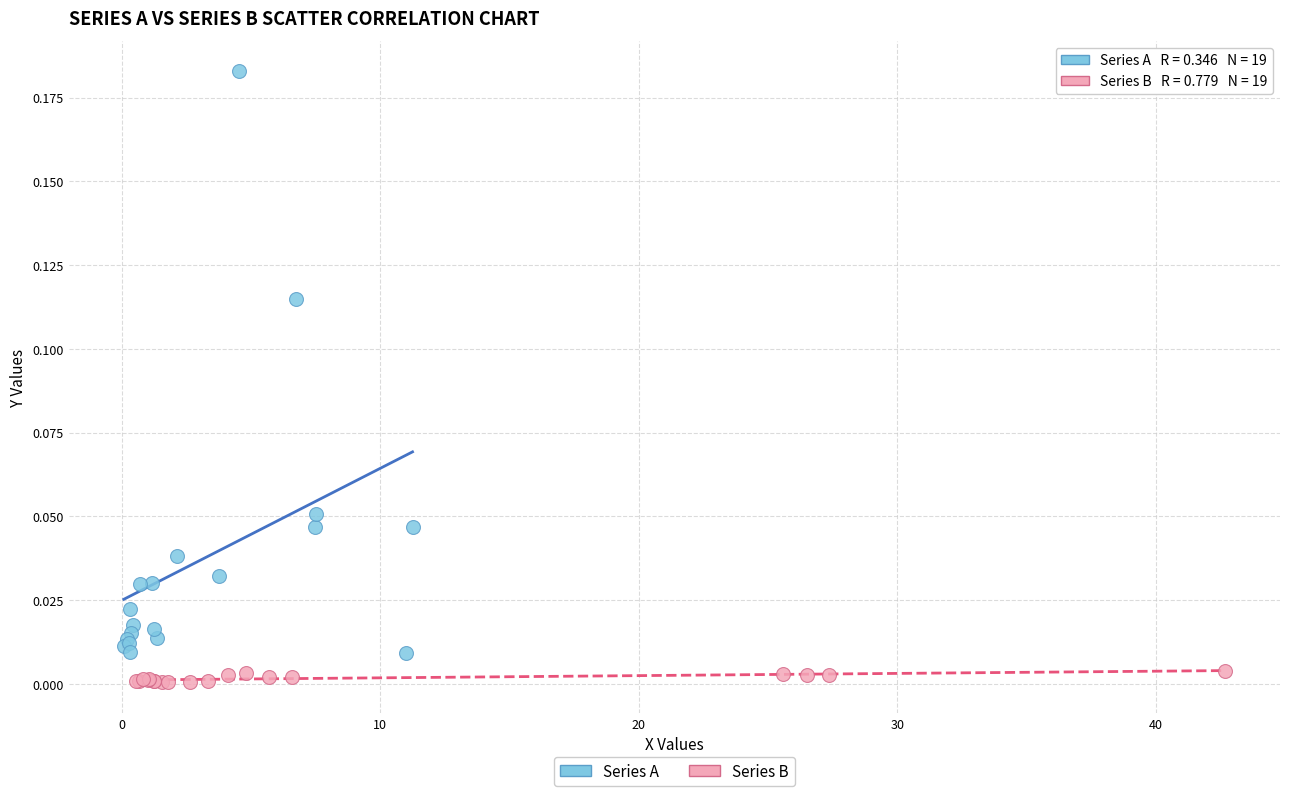

Which series contains the lowest Y value?

Series B